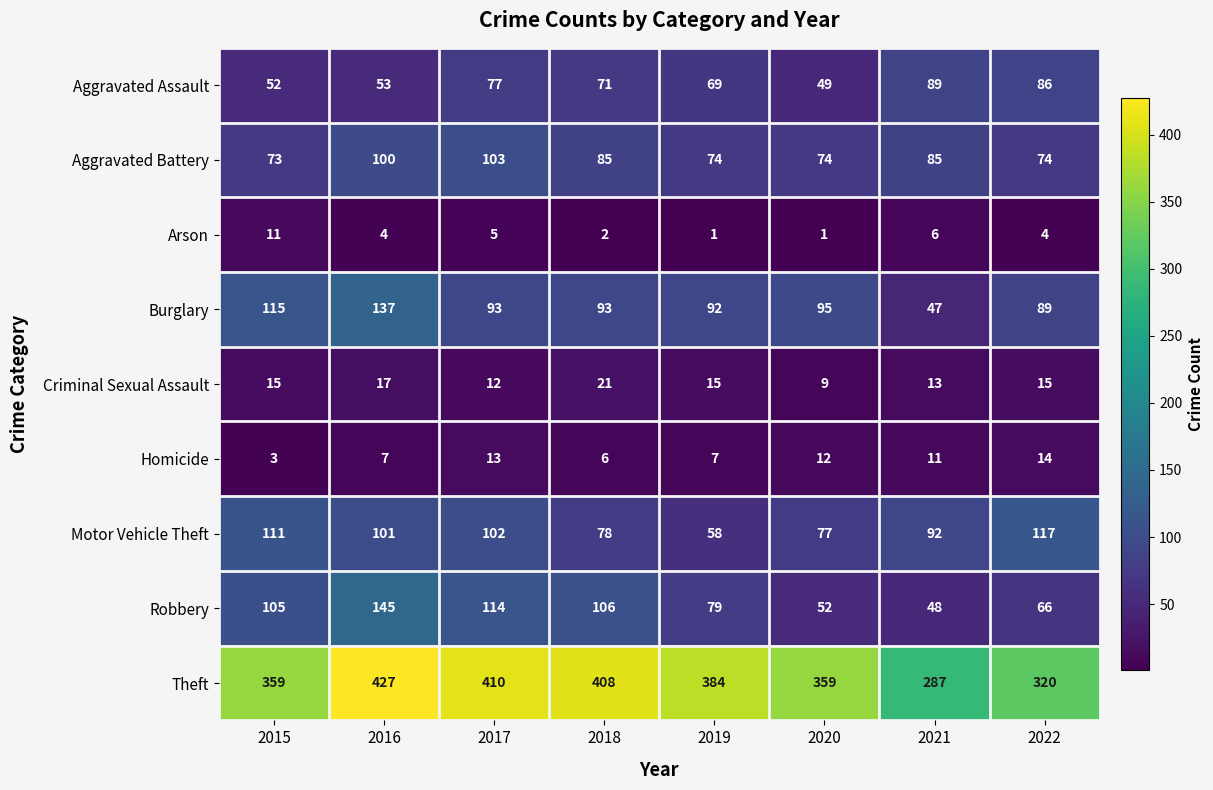

What is the spread (max minus min) of values at 2020?

358